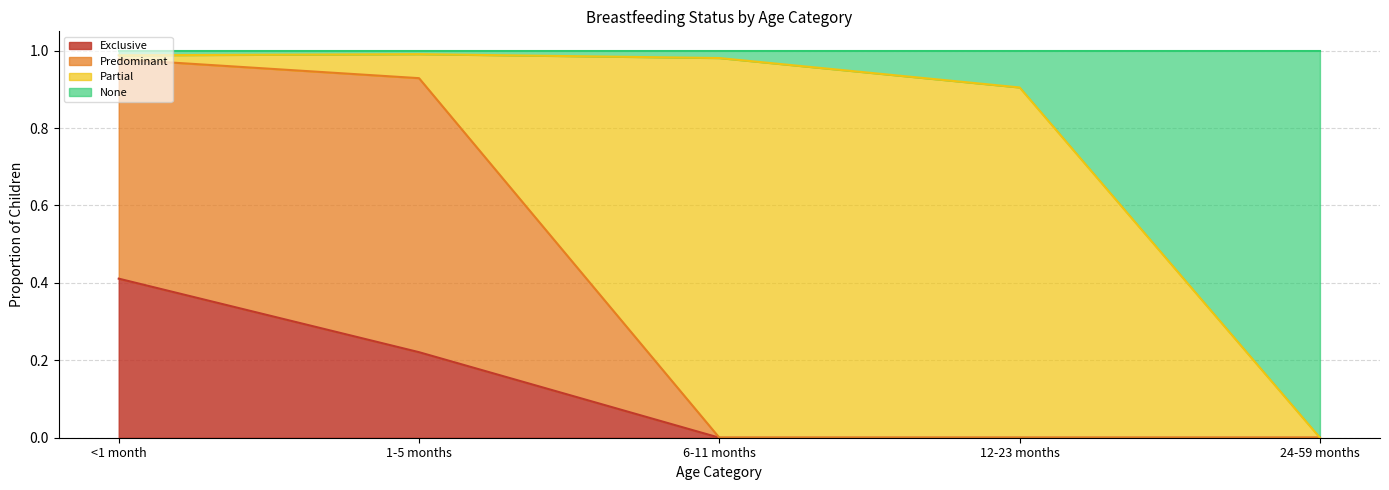

How many lines are shown in the chart?

4